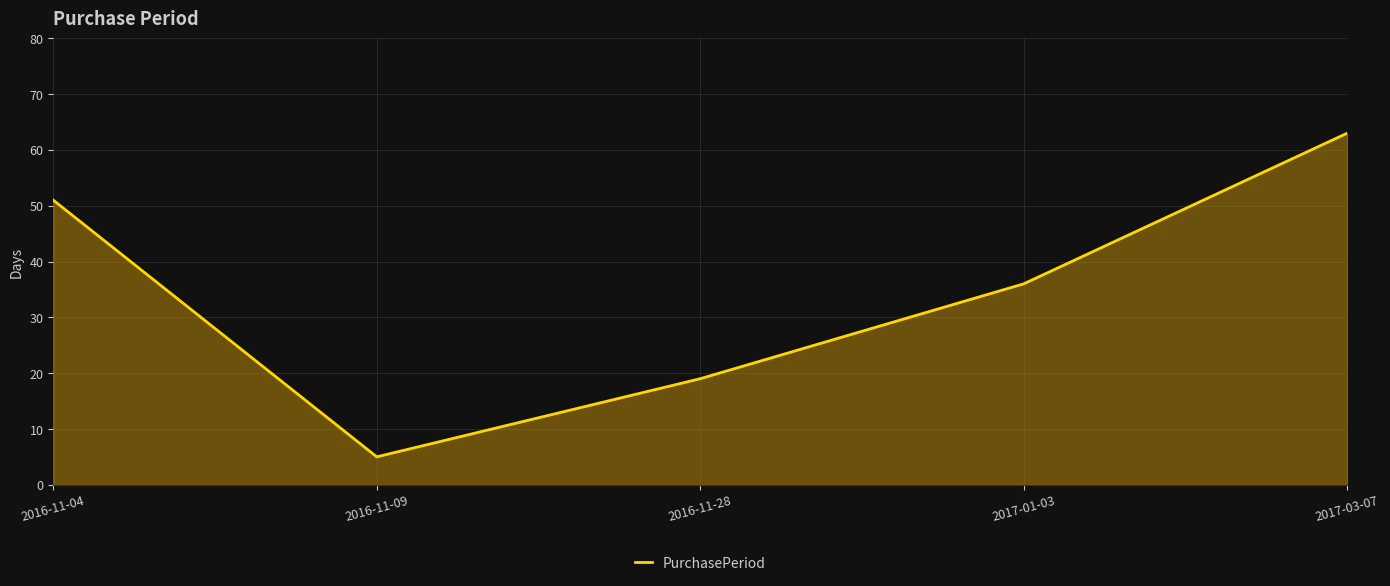

What position from the left is 2016-11-09?

2